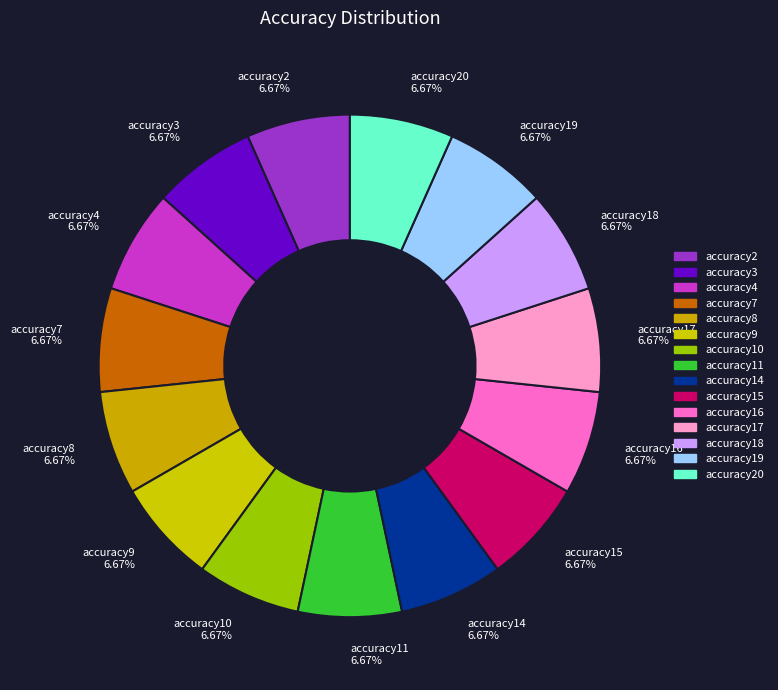

Does accuracy16 6.67% account for over 50% of the chart?

No